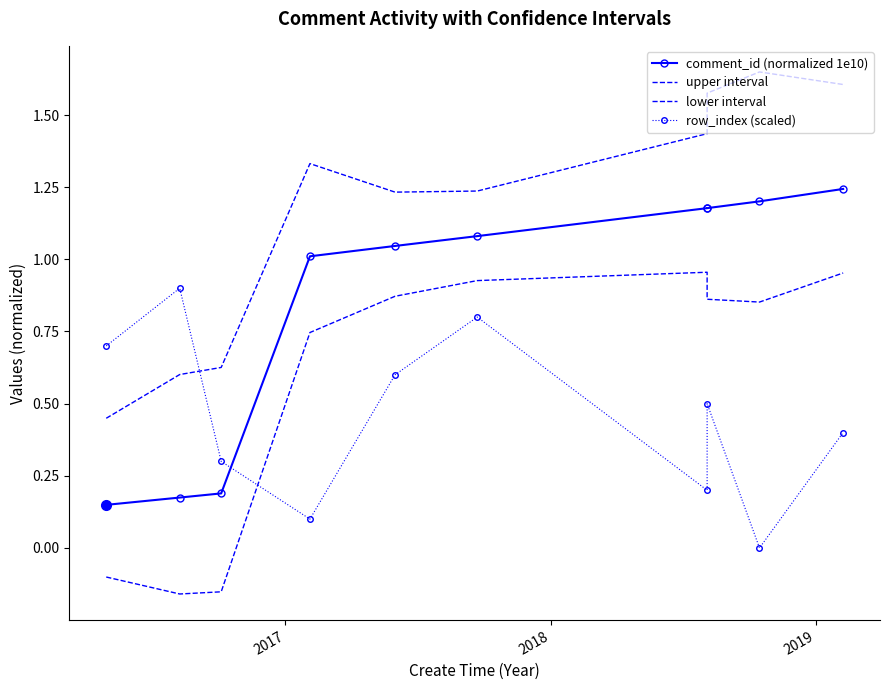

Which series has the largest range (max minus min)?

upper interval